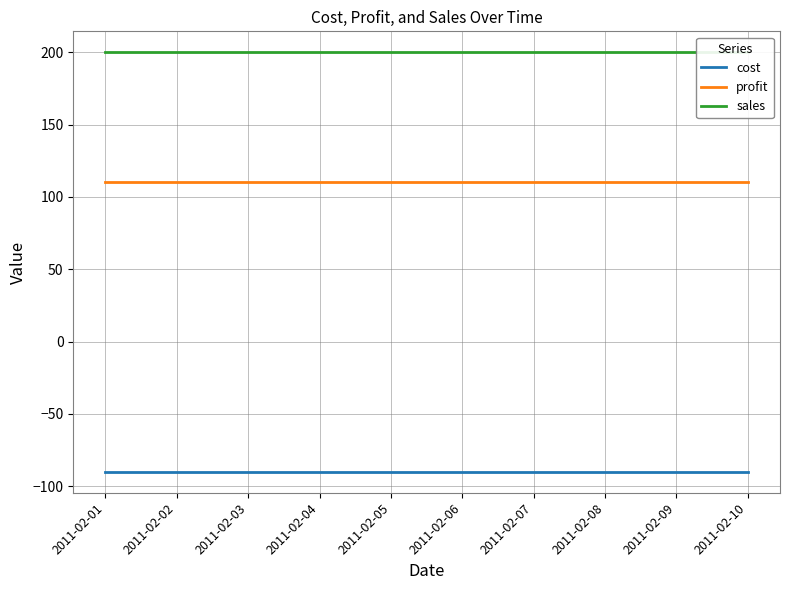

Is it true that profit equals 110 at 2011-02-10?

True